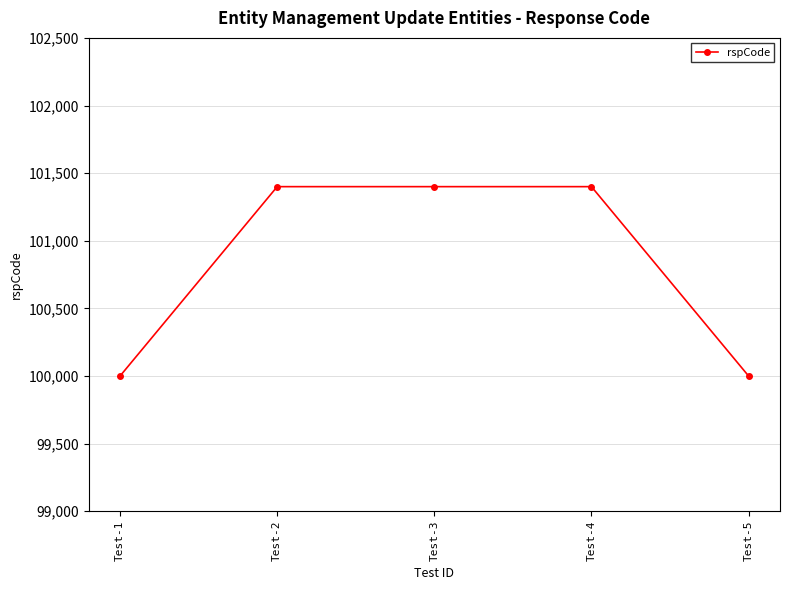

What is the maximum value shown in the chart?

101400